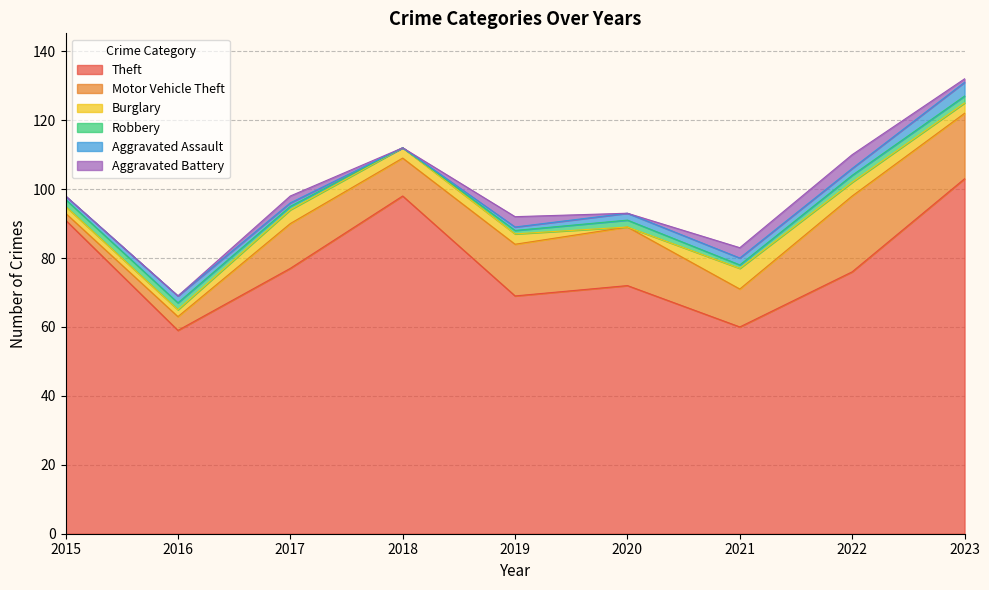

True or false: Burglary and Aggravated Assault cross at least once.

True